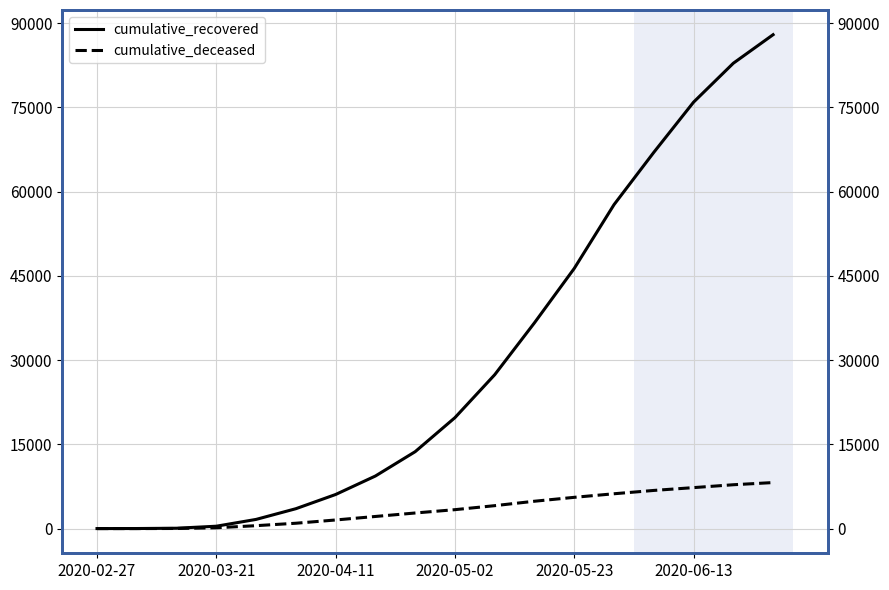

Does the chart have visible grid lines?

Yes